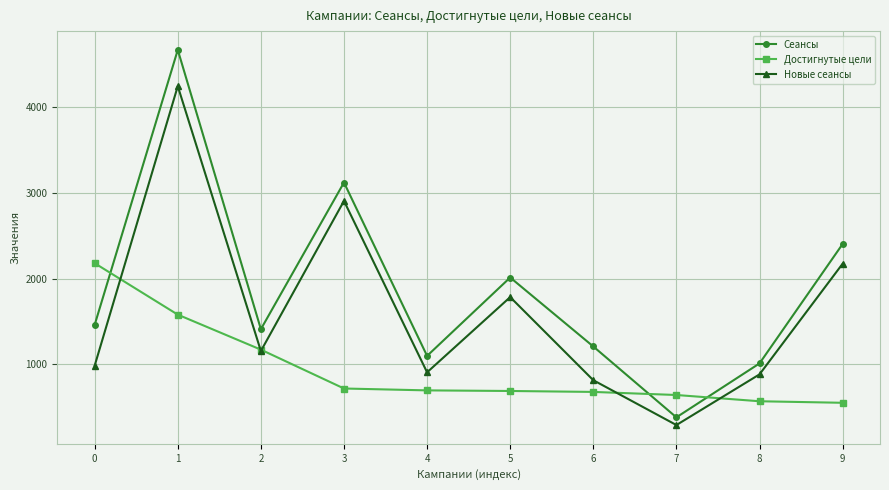

At 7, list the series in order from smallest to largest.

Новые сеансы, Сеансы, Достигнутые цели